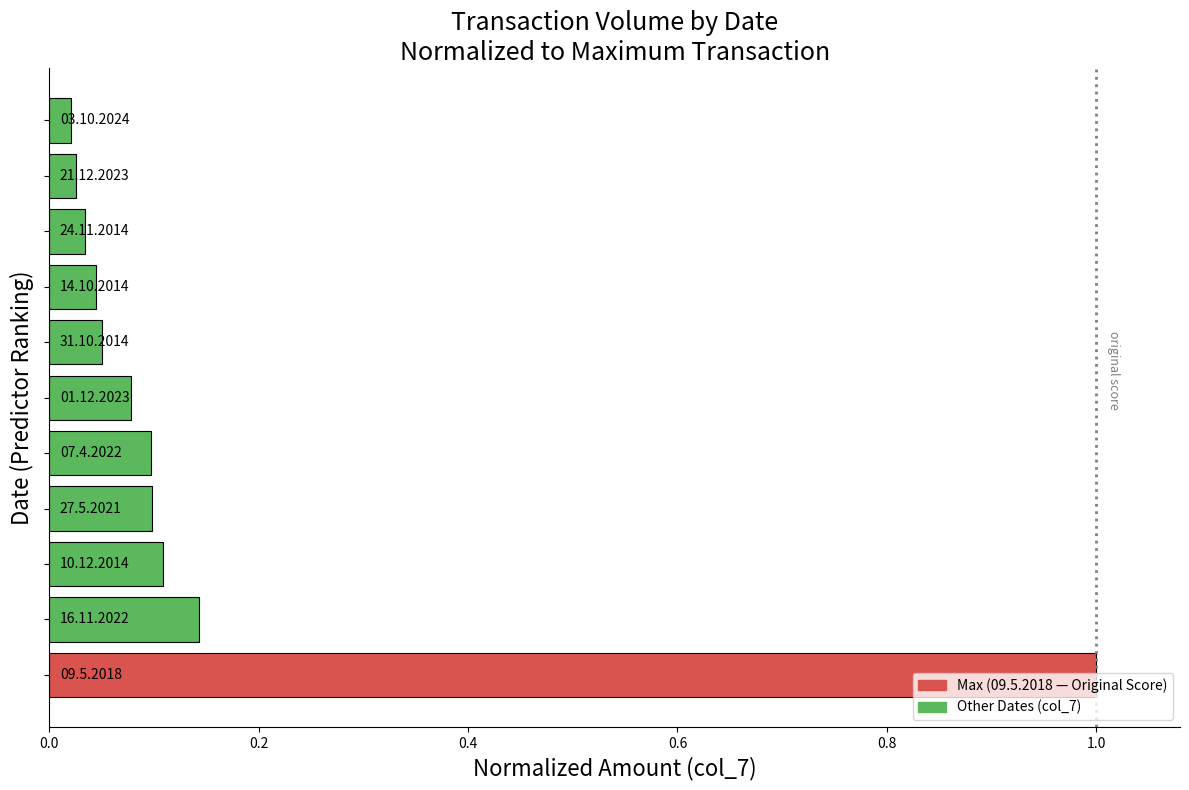

What is the maximum value shown in the chart?

1.0